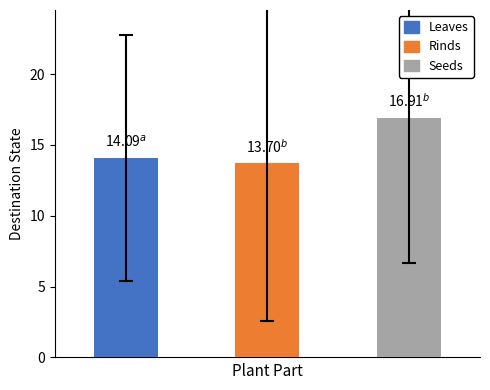

What is the average value?

14.9